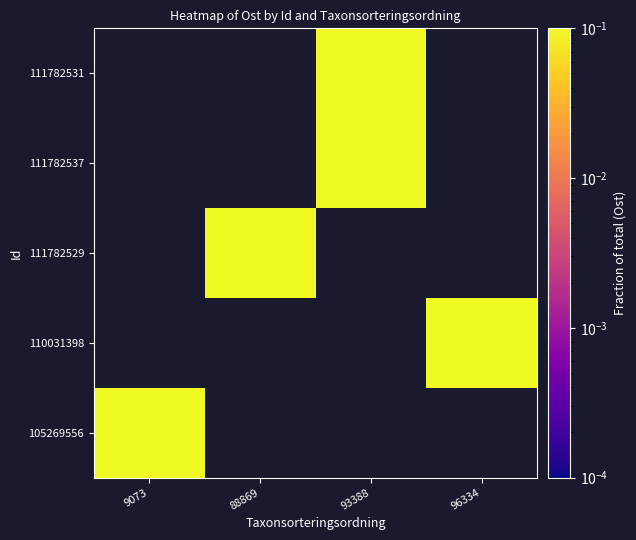

List the labels in order of 111782531 value, smallest first.

9073, 88869, 93388, 96334